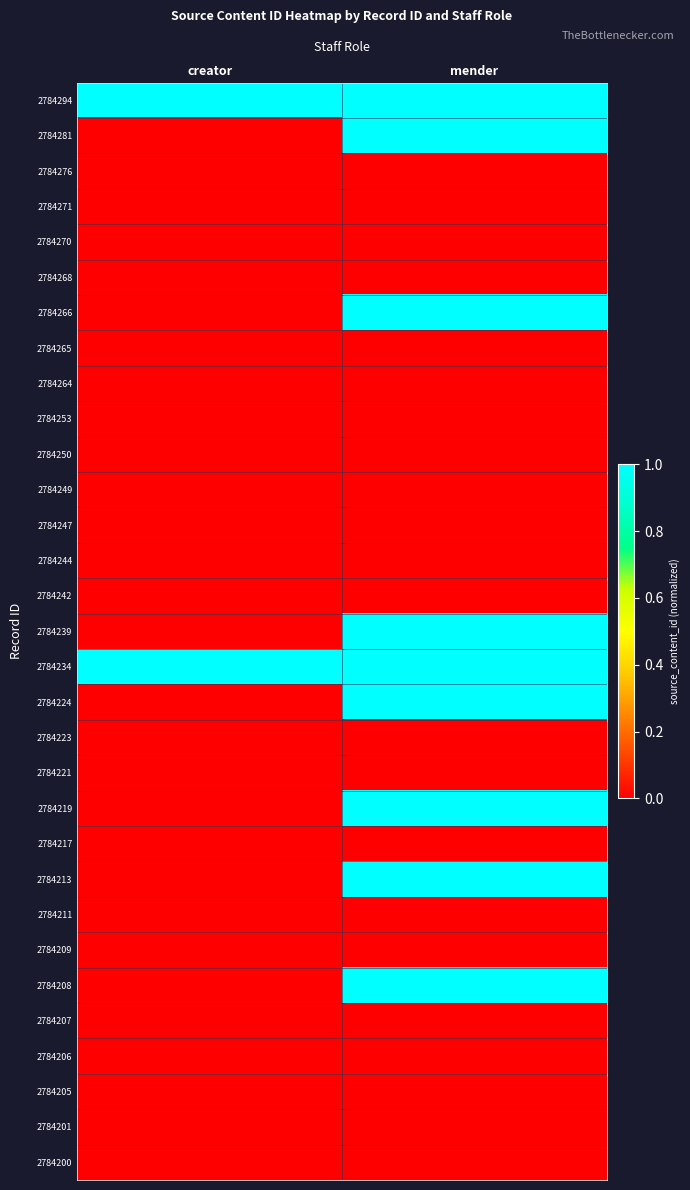

Reading right to left, transcribe all the data shown in this chart.

2784294: mender=1.0	creator=1.0
2784281: mender=1.0	creator=0.0
2784276: mender=0.0	creator=0.0
2784271: mender=0.0	creator=0.0
2784270: mender=0.0	creator=0.0
2784268: mender=0.0	creator=0.0
2784266: mender=1.0	creator=0.0
2784265: mender=0.0	creator=0.0
2784264: mender=0.0	creator=0.0
2784253: mender=0.0	creator=0.0
2784250: mender=0.0	creator=0.0
2784249: mender=0.0	creator=0.0
2784247: mender=0.0	creator=0.0
2784244: mender=0.0	creator=0.0
2784242: mender=0.0	creator=0.0
2784239: mender=1.0	creator=0.0
2784234: mender=1.0	creator=1.0
2784224: mender=1.0	creator=0.0
2784223: mender=0.0	creator=0.0
2784221: mender=0.0	creator=0.0
2784219: mender=1.0	creator=0.0
2784217: mender=0.0	creator=0.0
2784213: mender=1.0	creator=0.0
2784211: mender=0.0	creator=0.0
2784209: mender=0.0	creator=0.0
2784208: mender=1.0	creator=0.0
2784207: mender=0.0	creator=0.0
2784206: mender=0.0	creator=0.0
2784205: mender=0.0	creator=0.0
2784201: mender=0.0	creator=0.0
2784200: mender=0.0	creator=0.0